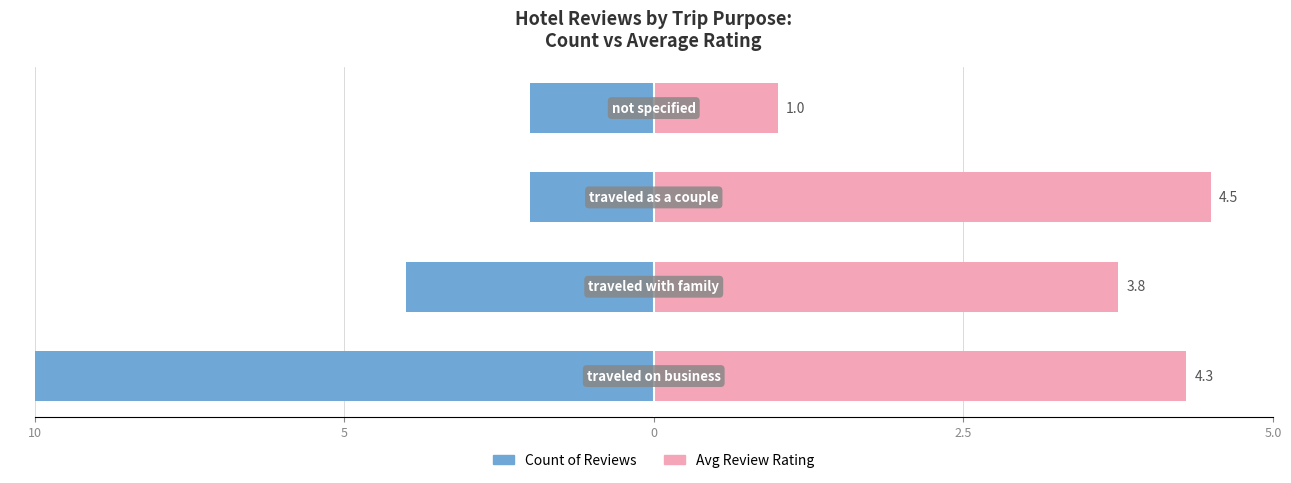

Reading left to right, extract all data points from this chart.

Count of Reviews: 10=-150000	5=-60000	0=-30000	2.5=-30000
Avg Review Rating: 10=129000	5=112500	0=135000	2.5=30000